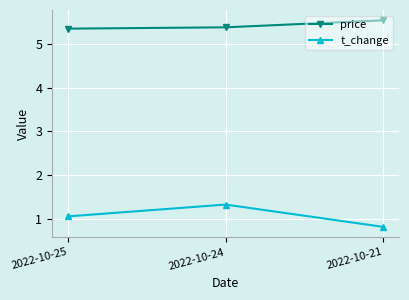

What is the sum of the price values at 2022-10-24 and 2022-10-21?

10.9